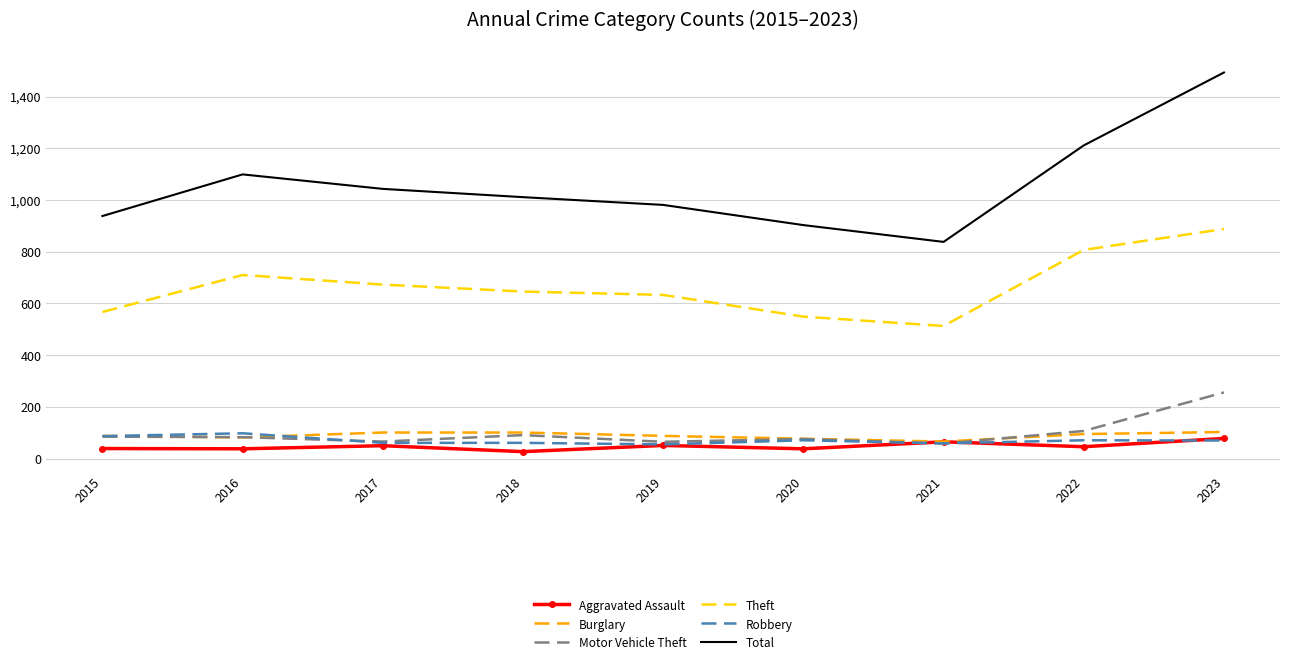

What is the difference between the highest and lowest values at 2022?

1165